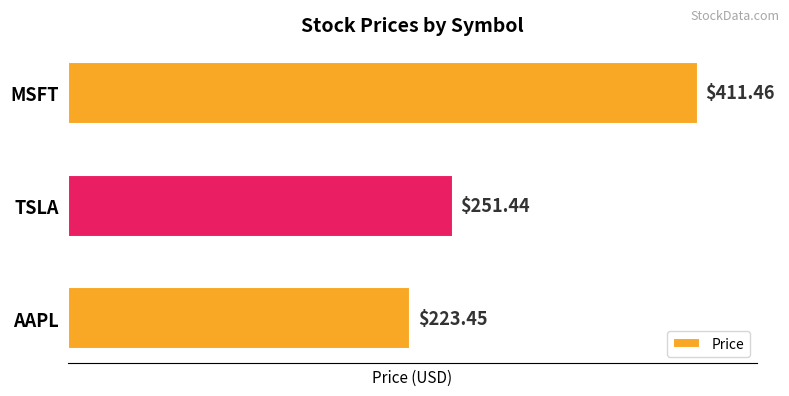

Which category has the lowest value across all series?

AAPL